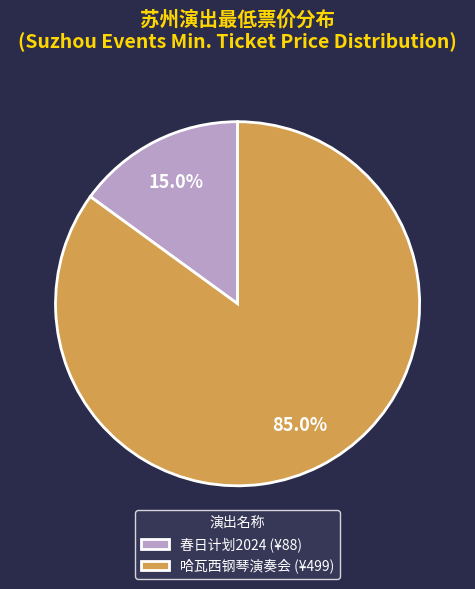

Rank the categories by value from lowest to highest.

春日计划2024 (¥88), 哈瓦西钢琴演奏会 (¥499)